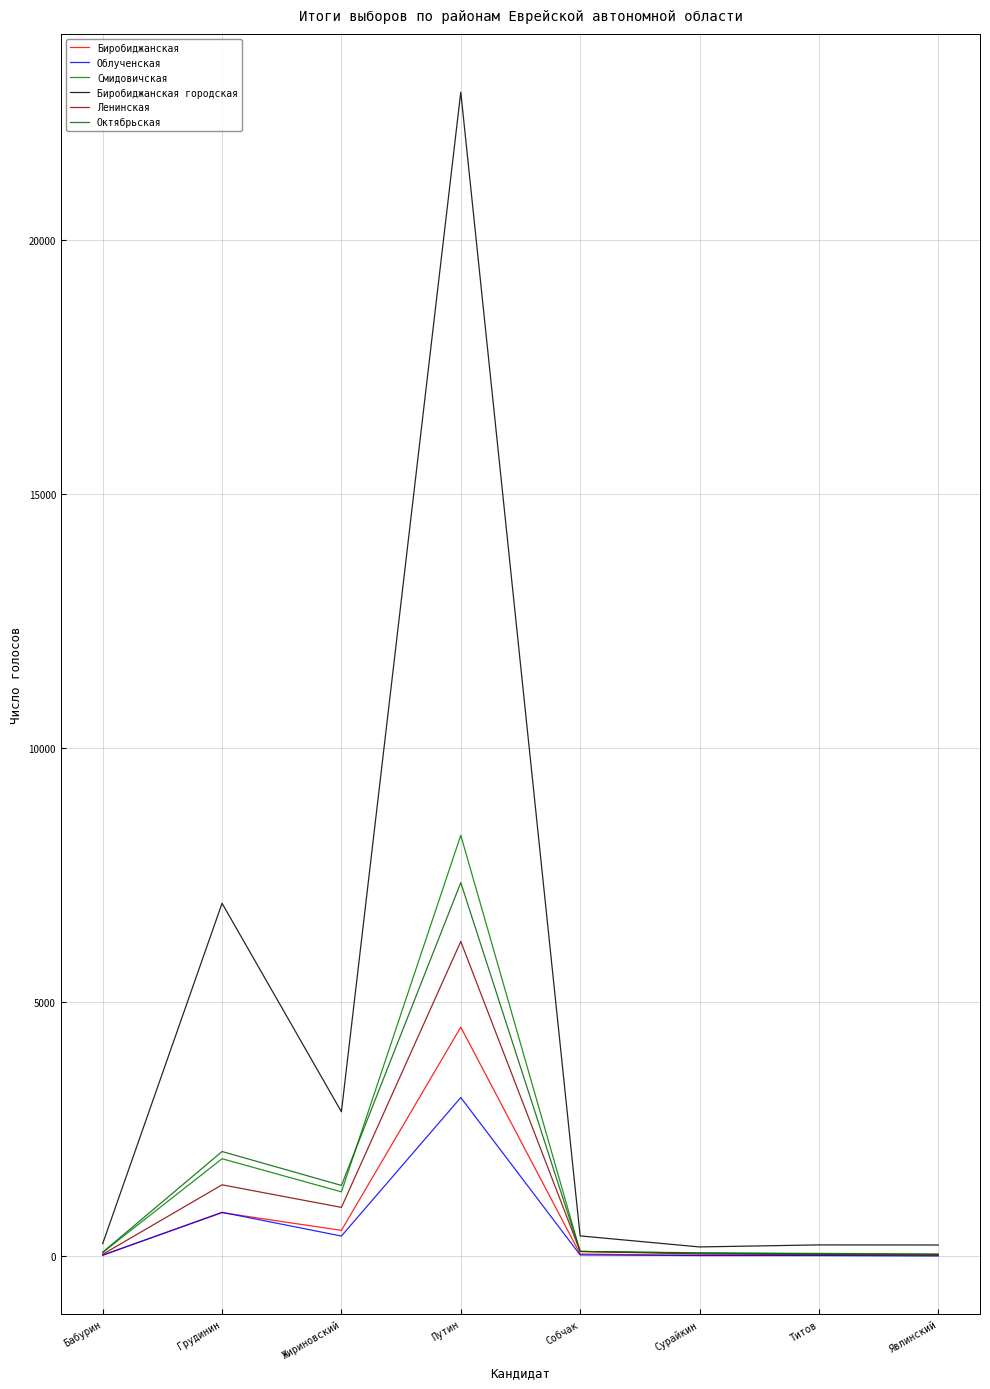

The value of Биробиджанская at Собчак is 31. True or false?

False